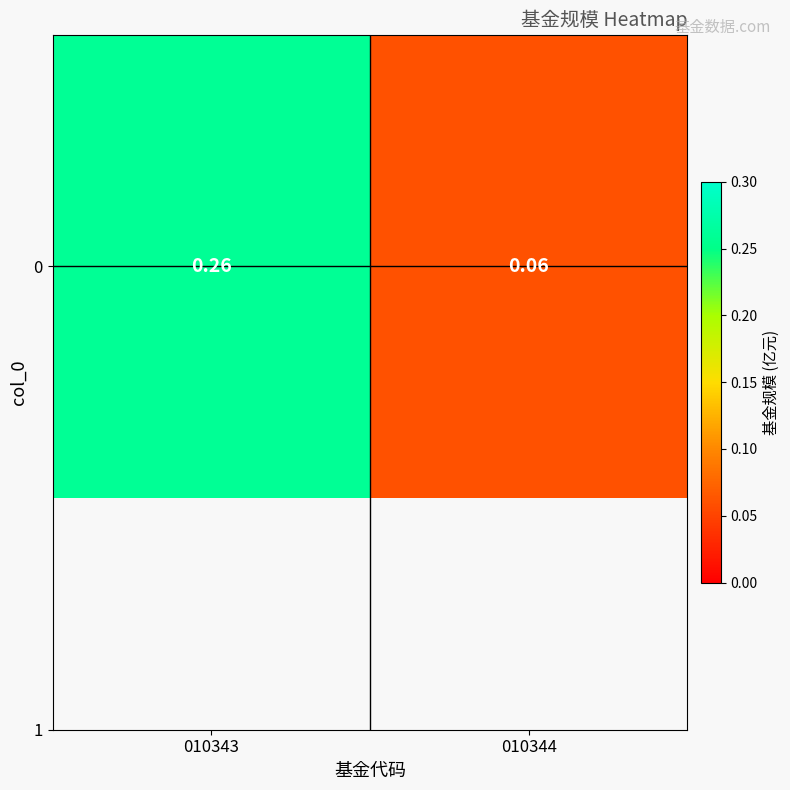

Where is the data nearest to the value 0?

010344